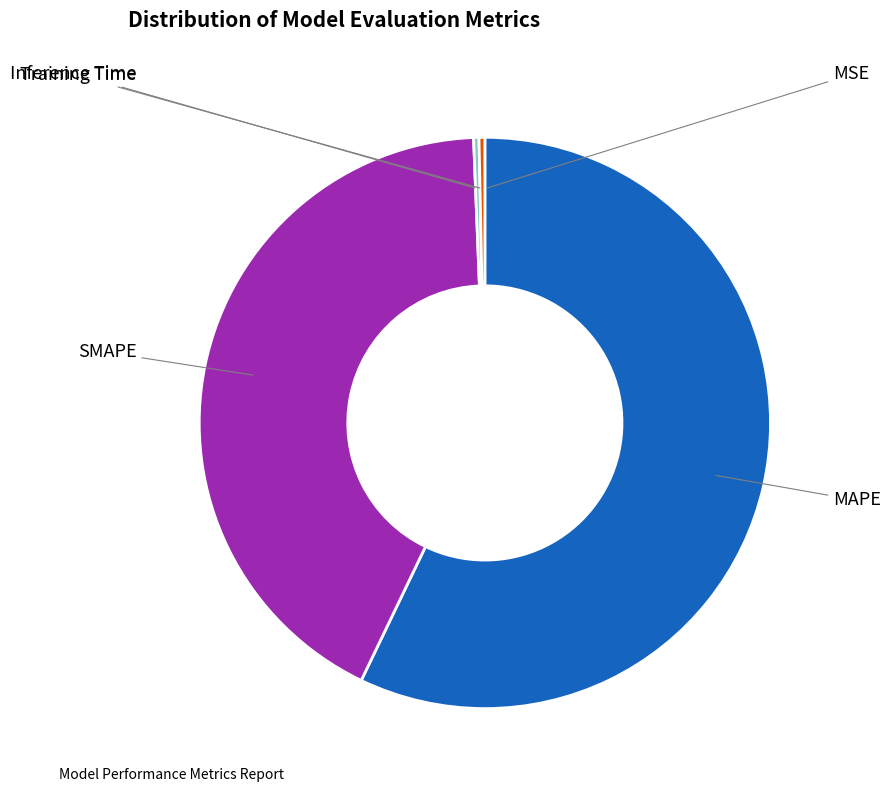

Is there a majority slice in this chart?

Yes